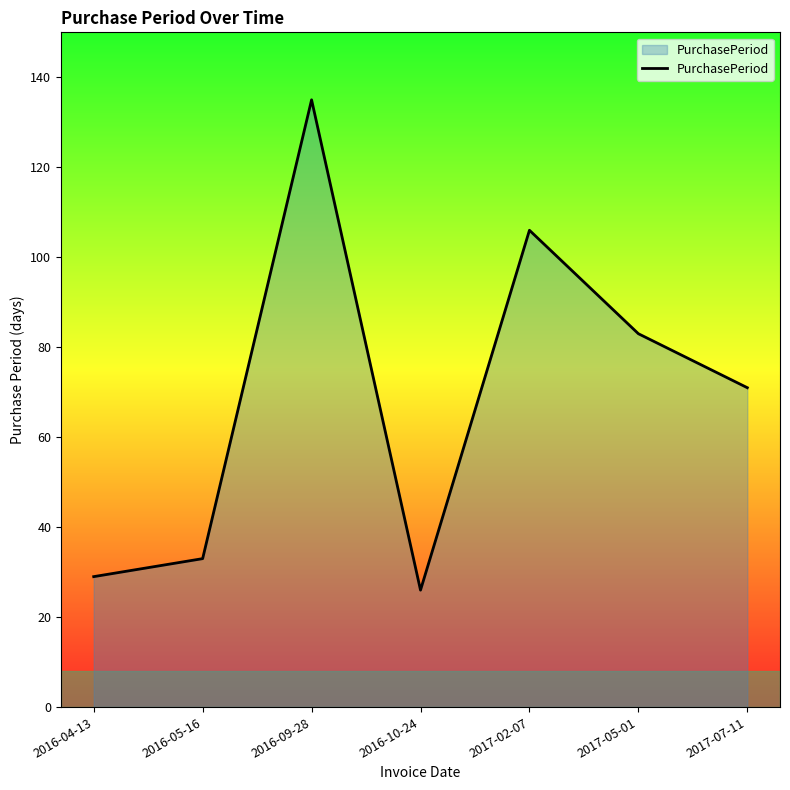

How many categories are shown in the chart?

7